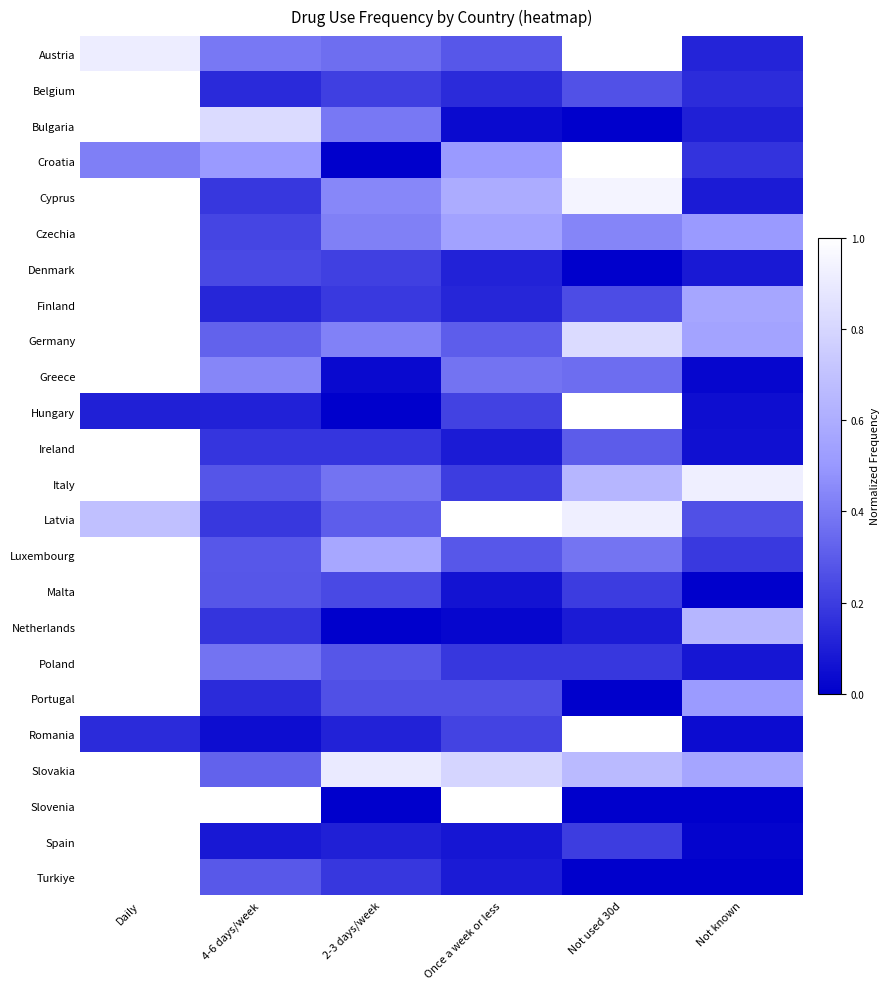

At how many categories does at least one series exceed 0?

6